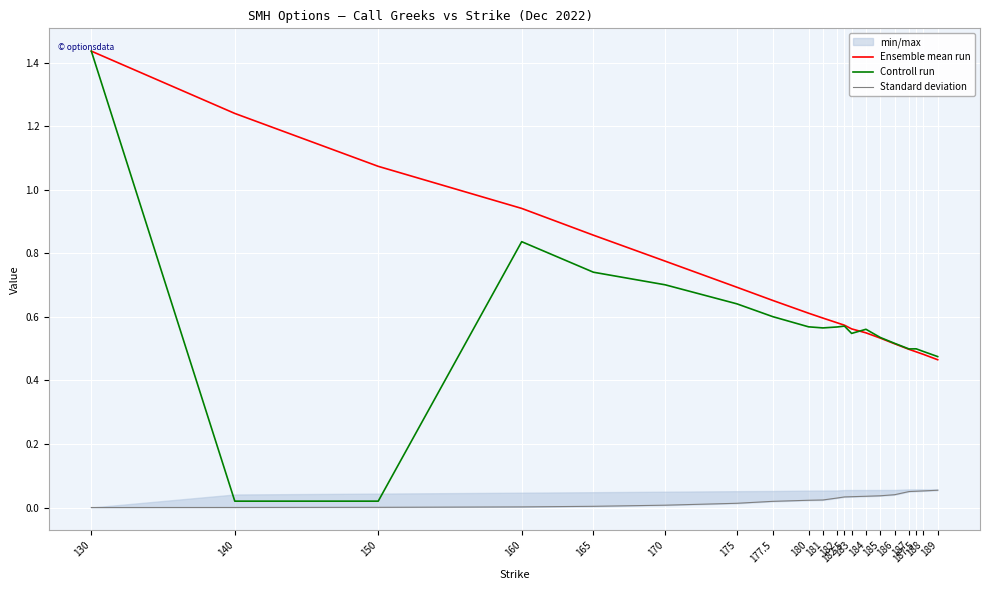

Reading right to left, transcribe all the data shown in this chart.

Ensemble mean run: 0.5	0.5	0.5	0.5	0.5	0.5	0.5	0.6	0.6	0.6	0.6	0.6	0.7	0.7	0.8	0.9	0.9	1.1	1.2	1.4
Controll run: 0.5	0.5	0.5	0.5	0.5	0.5	0.6	0.5	0.6	0.6	0.6	0.6	0.6	0.6	0.7	0.7	0.8	0.0	0.0	1.4
Standard deviation: 0.1	0.1	0.1	0.1	0.0	0.0	0.0	0.0	0.0	0.0	0.0	0.0	0.0	0.0	0.0	0.0	0.0	0.0	0.0	0.0